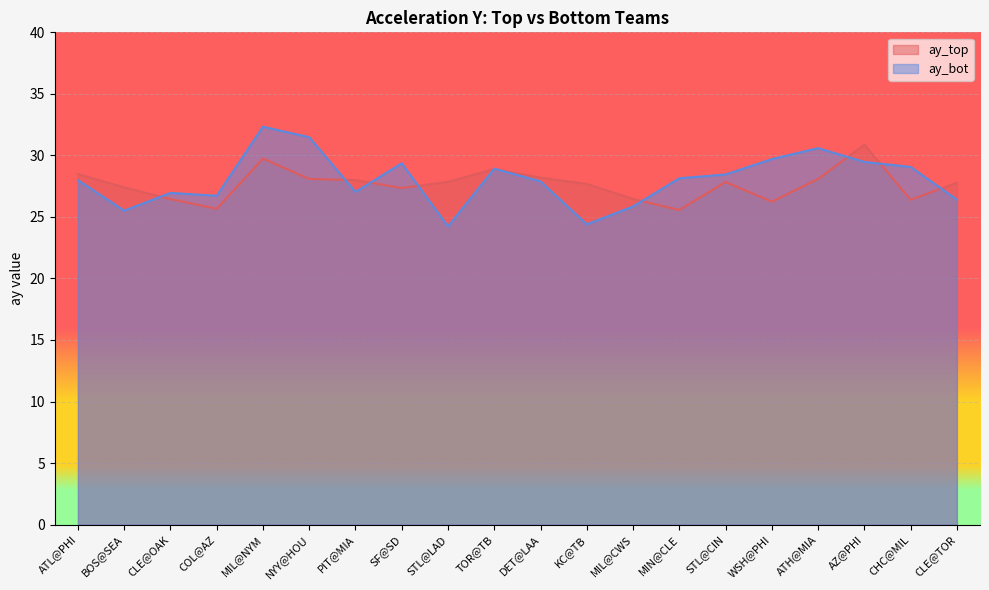

Reading left to right, transcribe all the data shown in this chart.

ay_top: ATL@PHI=28.5	BOS@SEA=27.4	CLE@OAK=26.4	COL@AZ=25.7	MIL@NYM=29.7	NYY@HOU=28.1	PIT@MIA=28.0	SF@SD=27.4	STL@LAD=27.9	TOR@TB=28.9	DET@LAA=28.2	KC@TB=27.7	MIL@CWS=26.5	MIN@CLE=25.6	STL@CIN=27.8	WSH@PHI=26.2	ATH@MIA=28.1	AZ@PHI=30.9	CHC@MIL=26.4	CLE@TOR=27.8
ay_bot: ATL@PHI=28.0	BOS@SEA=25.5	CLE@OAK=26.9	COL@AZ=26.7	MIL@NYM=32.3	NYY@HOU=31.5	PIT@MIA=27.0	SF@SD=29.4	STL@LAD=24.2	TOR@TB=28.9	DET@LAA=27.9	KC@TB=24.4	MIL@CWS=25.9	MIN@CLE=28.1	STL@CIN=28.4	WSH@PHI=29.7	ATH@MIA=30.6	AZ@PHI=29.5	CHC@MIL=29.1	CLE@TOR=26.4